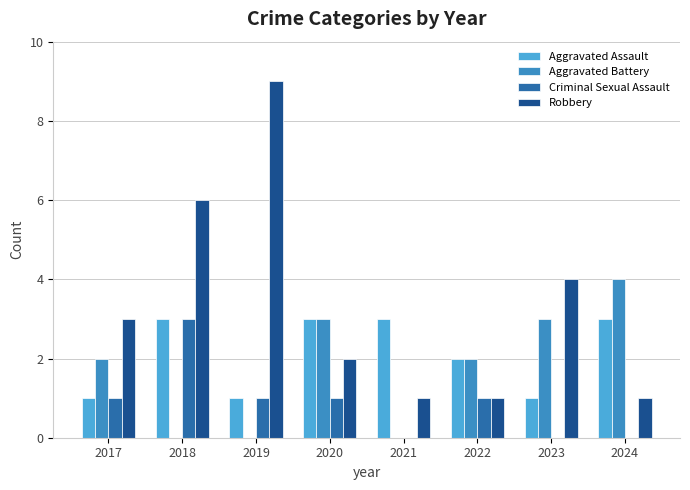

Rank the series at 2020 from lowest to highest value.

Criminal Sexual Assault, Robbery, Aggravated Assault, Aggravated Battery